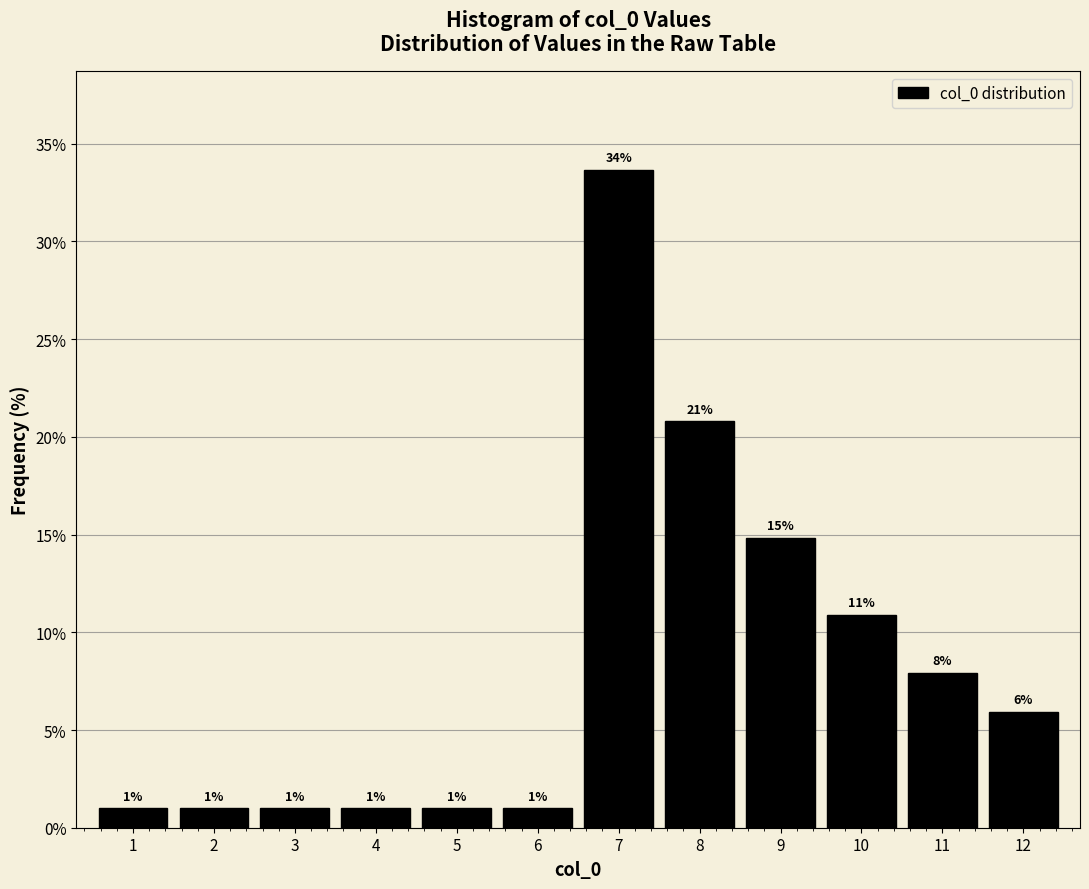

What is the smallest value displayed?

1.0